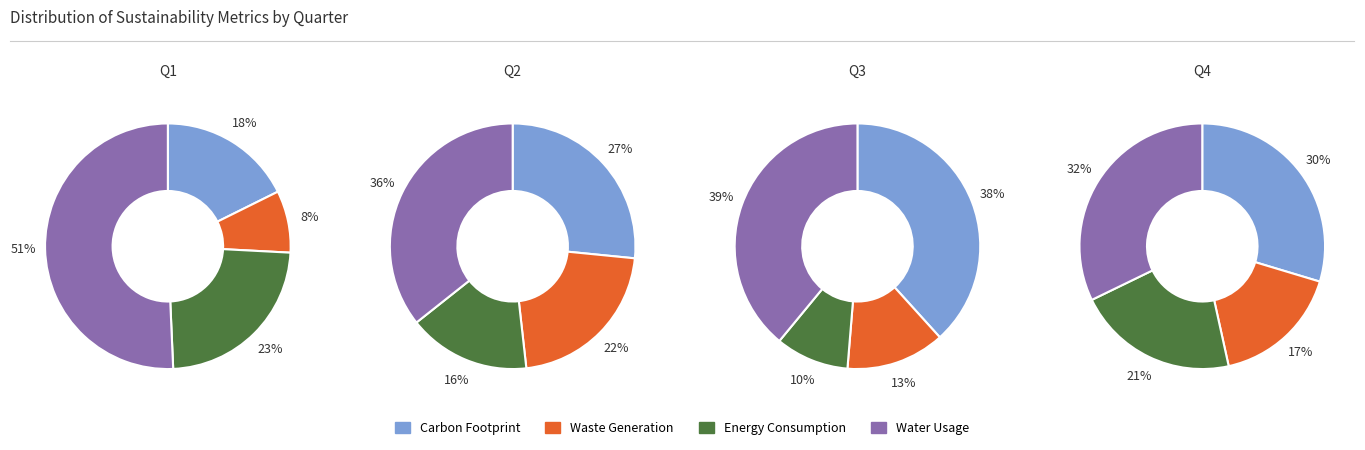

How many slices are in this pie chart?

4